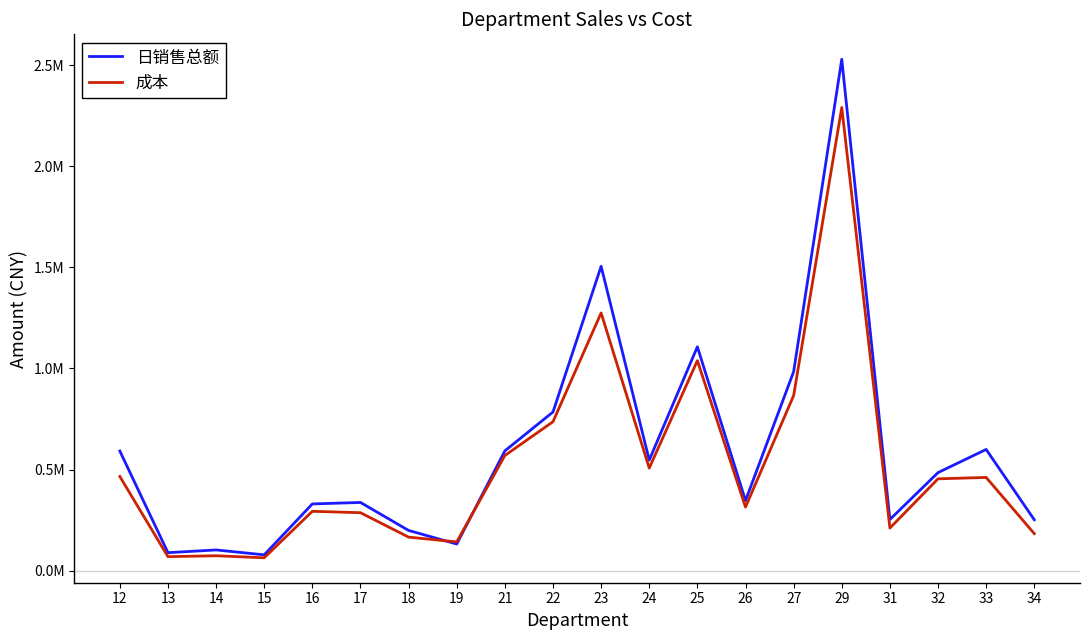

List the series in order of their peak value, lowest first.

成本, 日销售总额